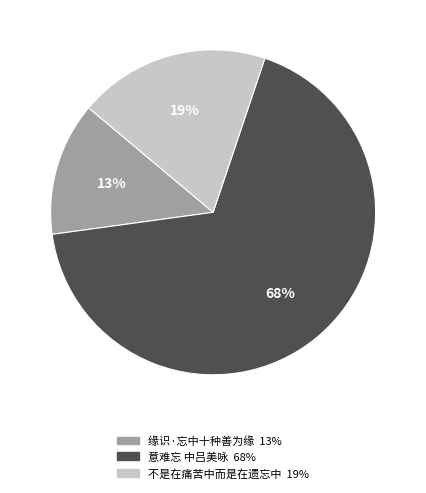

Rank the categories by value from lowest to highest.

缘识·忘中十种善为缘, 不是在痛苦中而是在遗忘中, 意难忘 中吕美咏